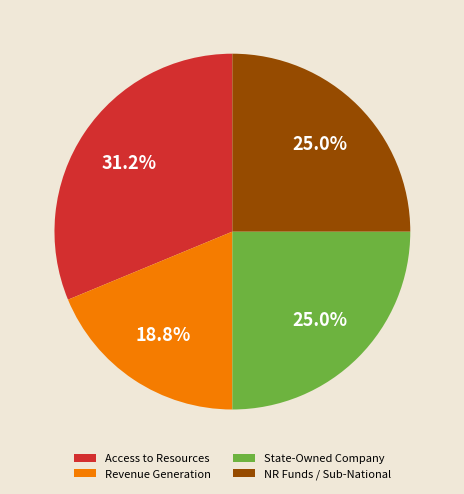

To the nearest percent, what is the average slice percentage?

25%